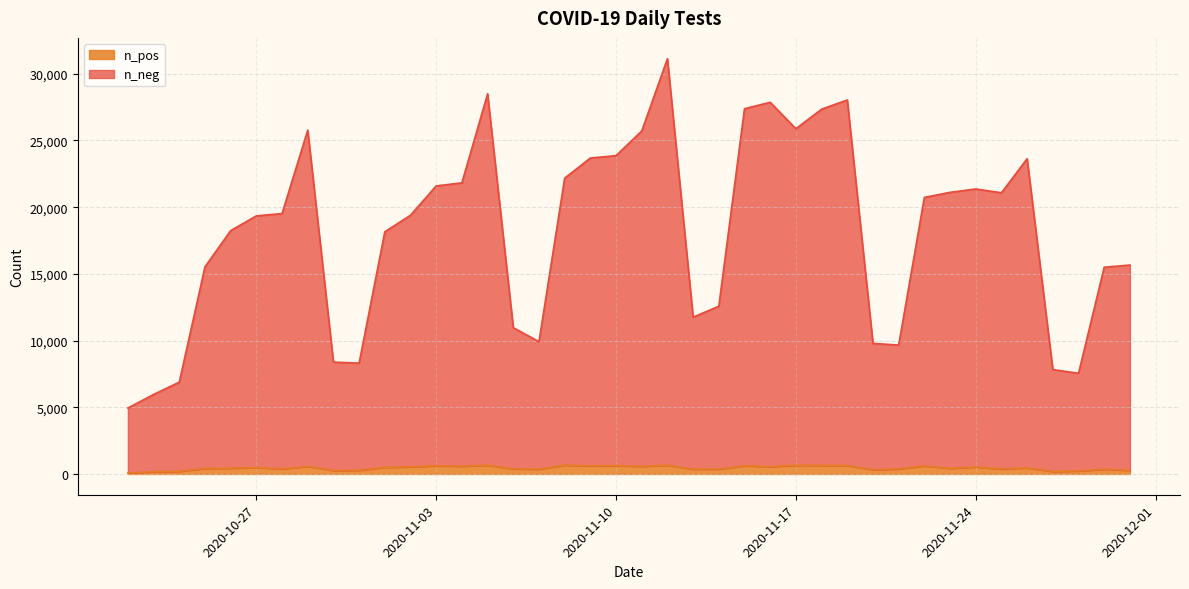

Read the n_pos value at 2020-11-19, to the nearest 50.

650